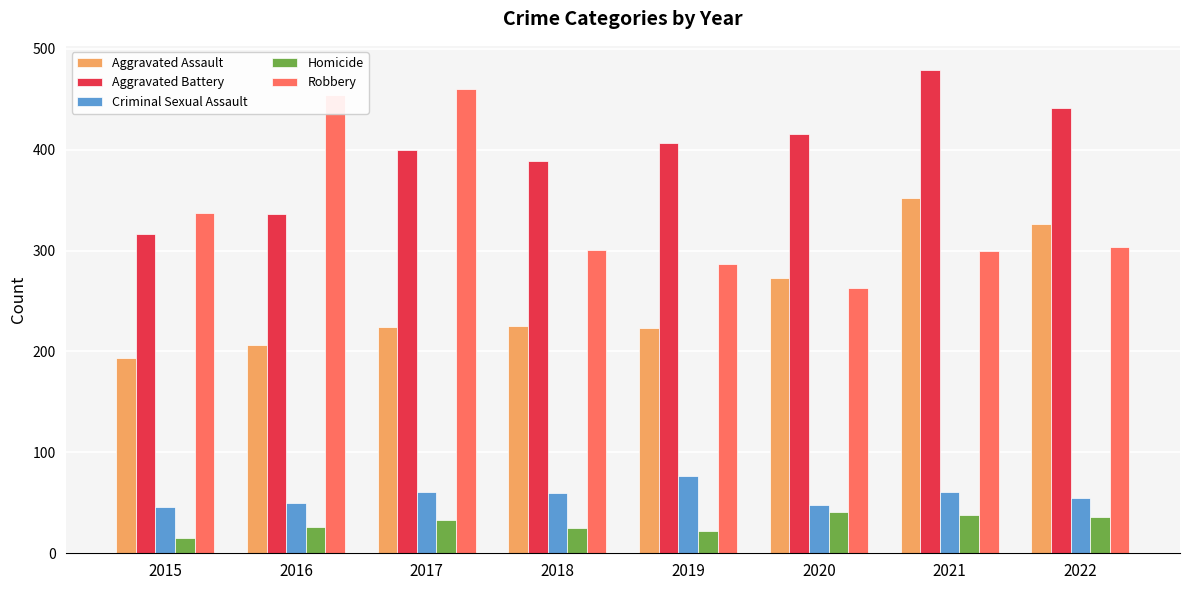

Which series changed the most between 2015 and 2016?

Robbery